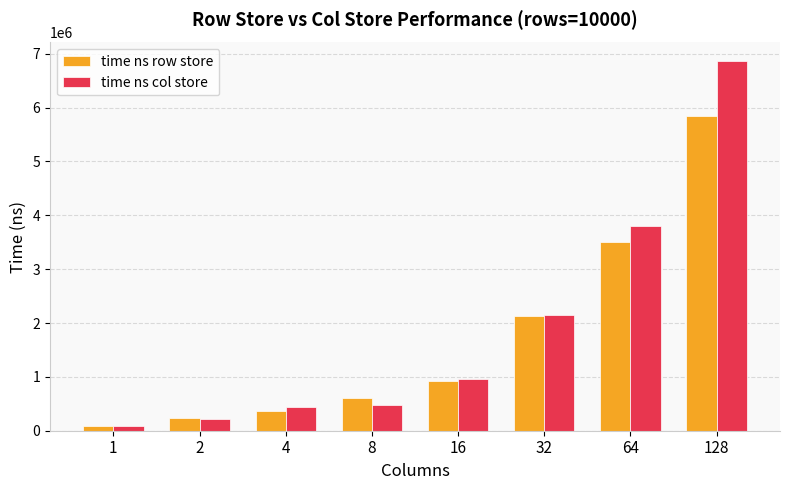

What is the total value across all series at 2?

449138